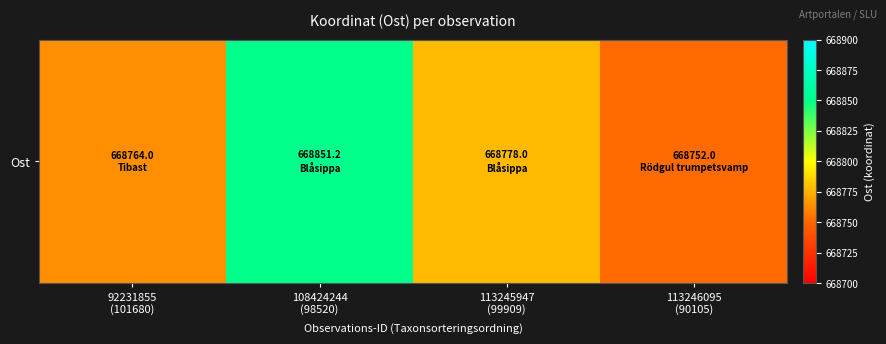

What is the sum of the values at 113245947
(99909) and 92231855
(101680)?

1337542.0